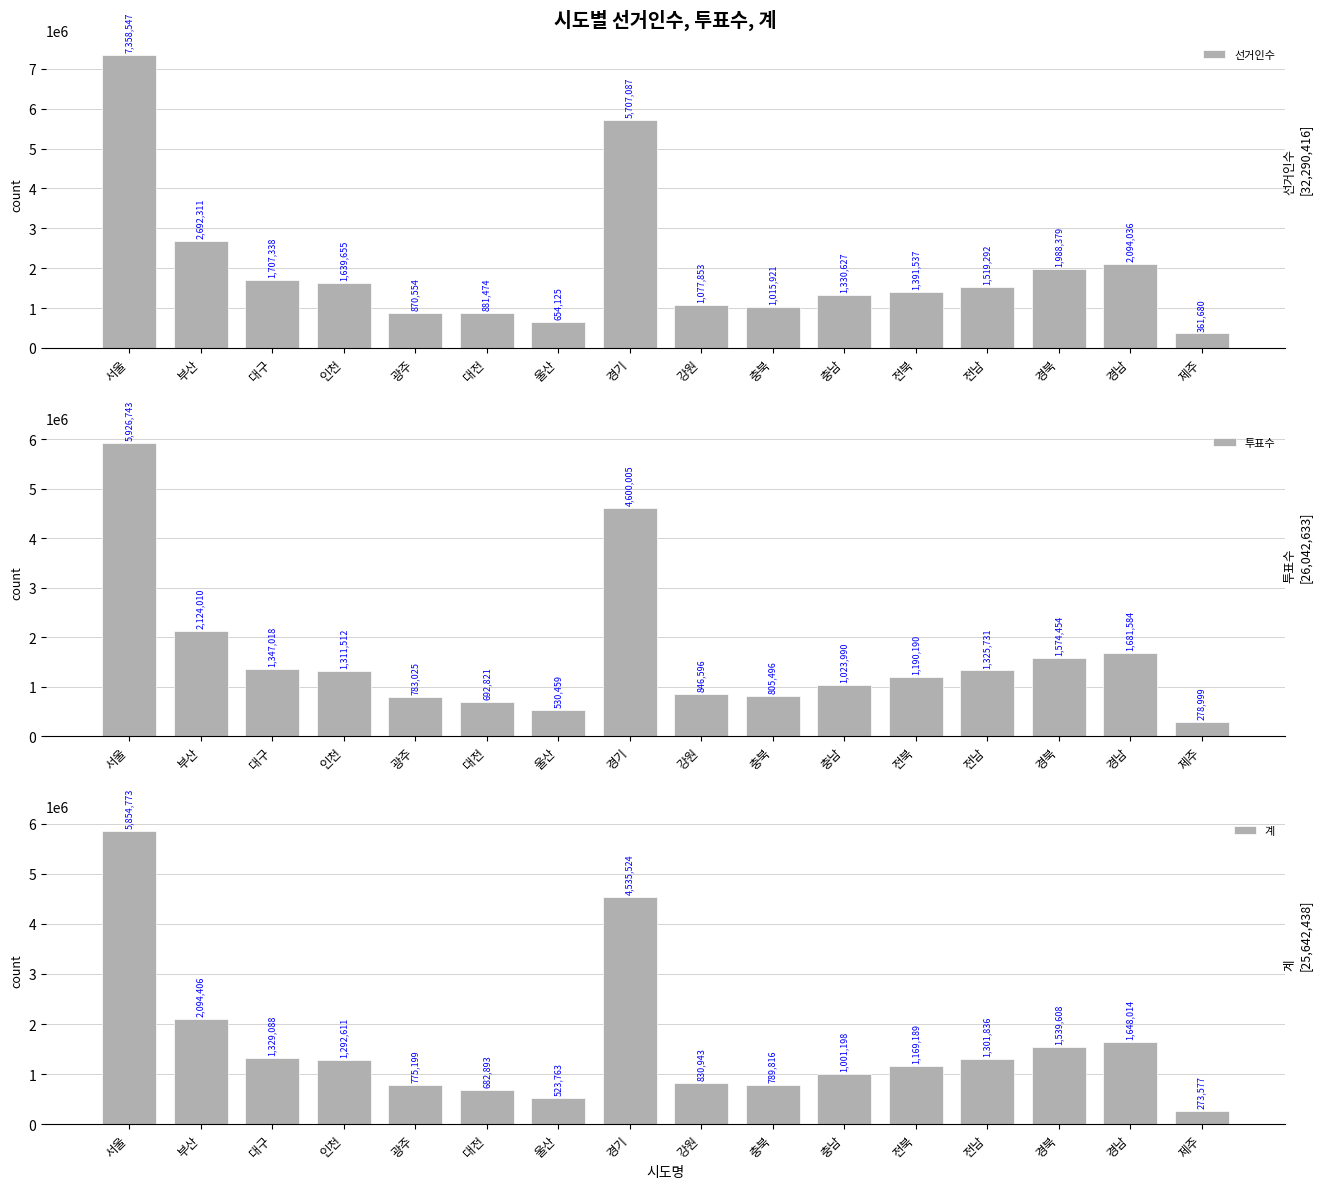

Reading left to right, what are all the values shown in this chart?

선거인수: 7358547	2692311	1707338	1639655	870554	881474	654125	5707087	1077853	1015921	1330627	1391537	1519292	1988379	2094036	361680
투표수: 5926743	2124010	1347018	1311512	783025	692821	530459	4600005	846596	805496	1023990	1190190	1325731	1574454	1681584	278999
계: 5854773	2094406	1329088	1292611	775199	682893	523763	4535524	830943	789816	1001198	1169189	1301836	1539608	1648014	273577